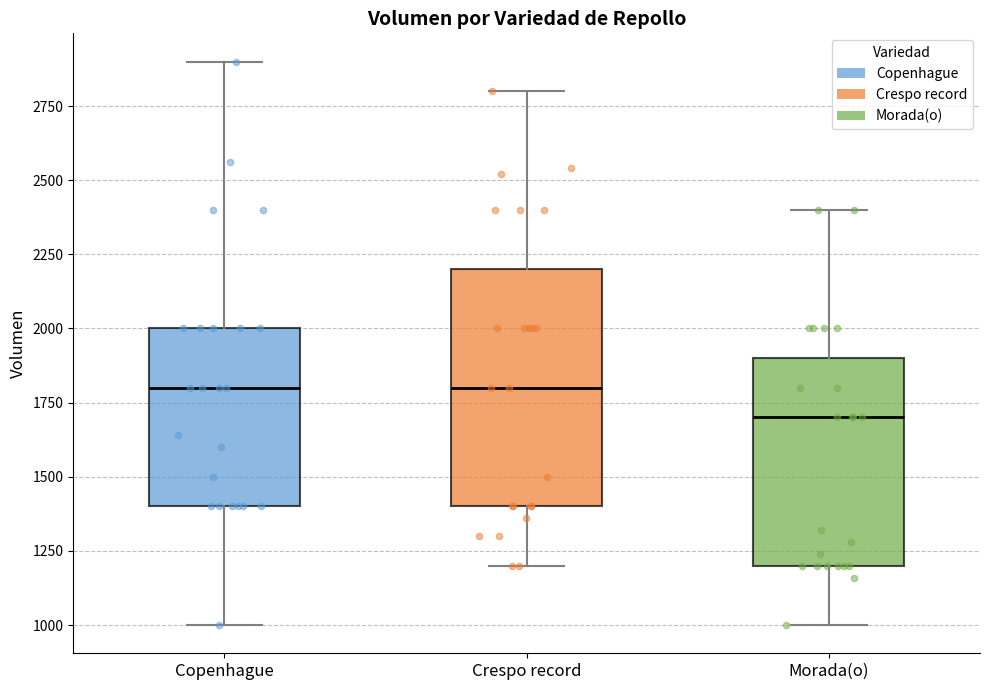

Reading left to right, read every box against the y-axis: the position of its median line, the range the box covers, and the ends of its whiskers. The values are not printed on the chart, so give them approximately, as read against the axis.

Copenhague: median 1800, box 1400 to 2000, whiskers 1000 to 2900
Crespo record: median 1800, box 1400 to 2200, whiskers 1200 to 2800
Morada(o): median 1700, box 1200 to 1900, whiskers 1000 to 2400